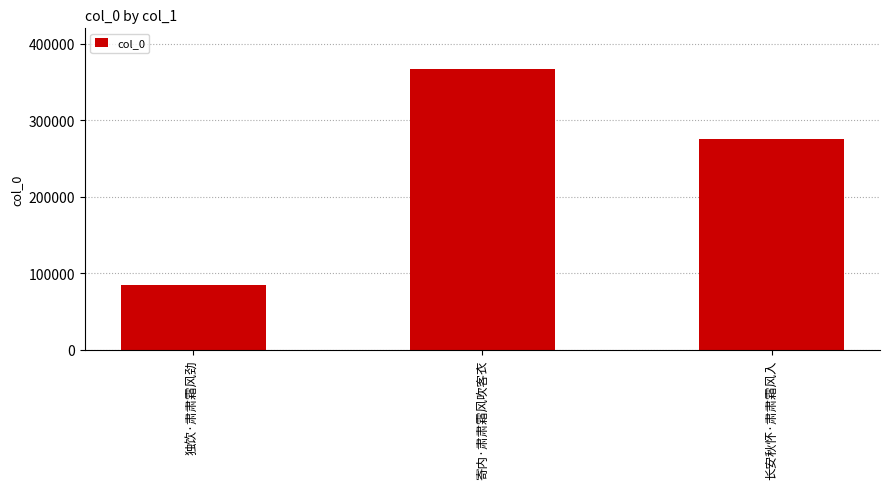

How many data points are less than 274896?

1